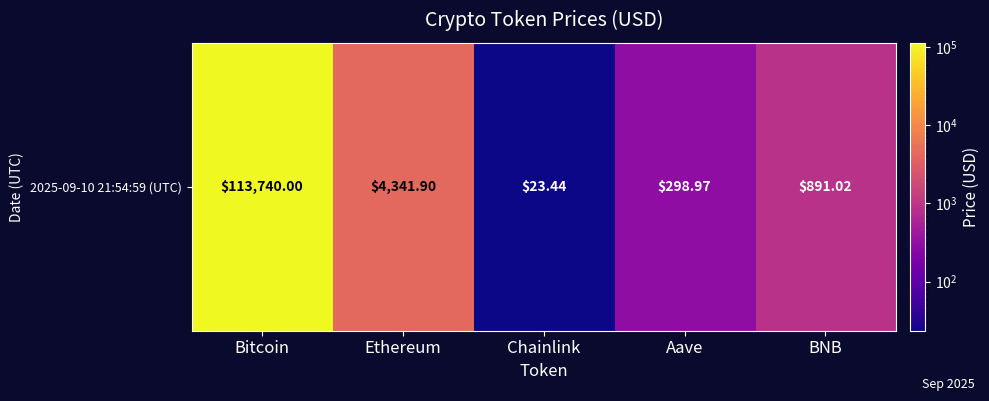

What is the difference between the maximum and minimum values?

113716.6